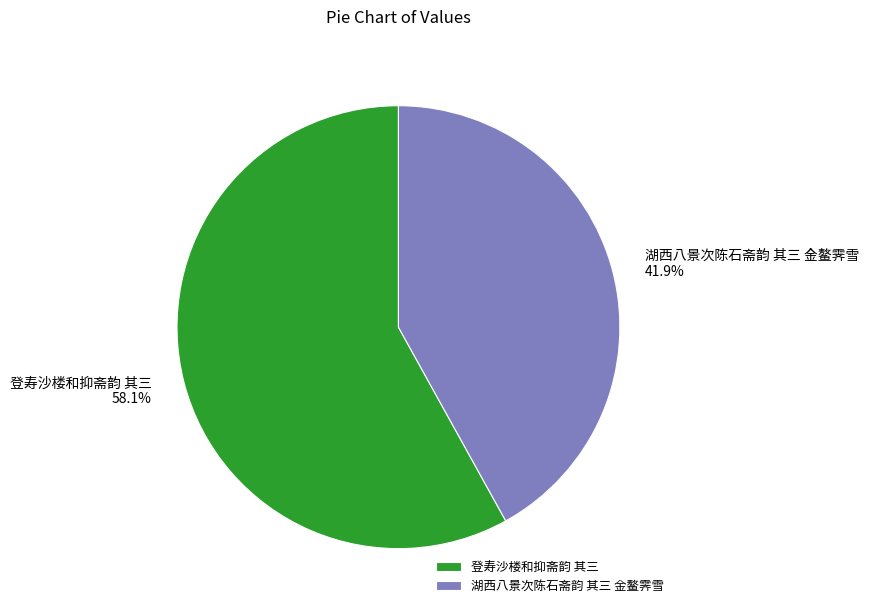

What is the ratio of the value at 湖西八景次陈石斋韵 其三 金鳌霁雪 to the value at 登寿沙楼和抑斋韵 其三?

0.7